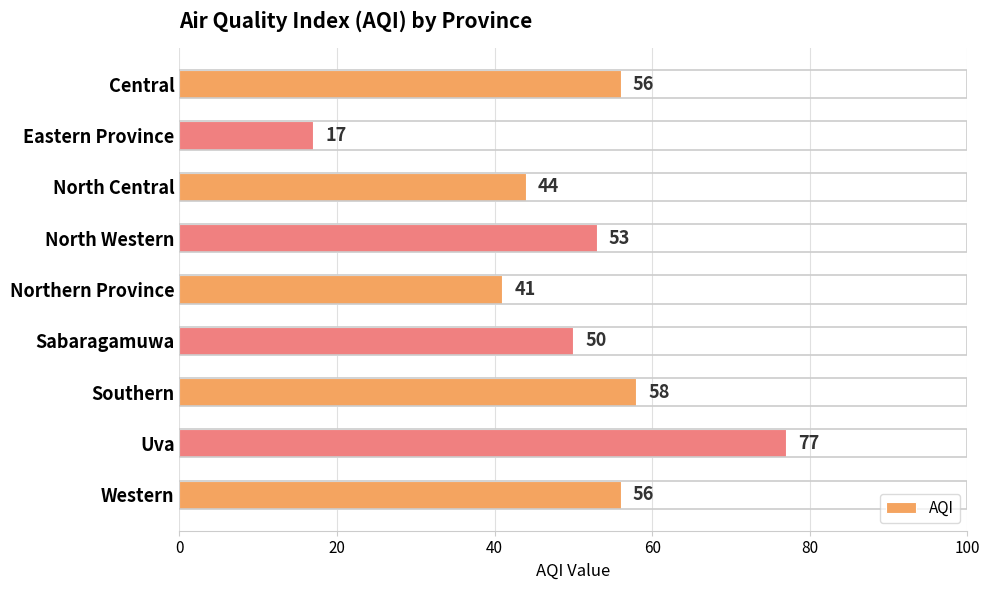

True or false: the data shows 33 at Uva.

False